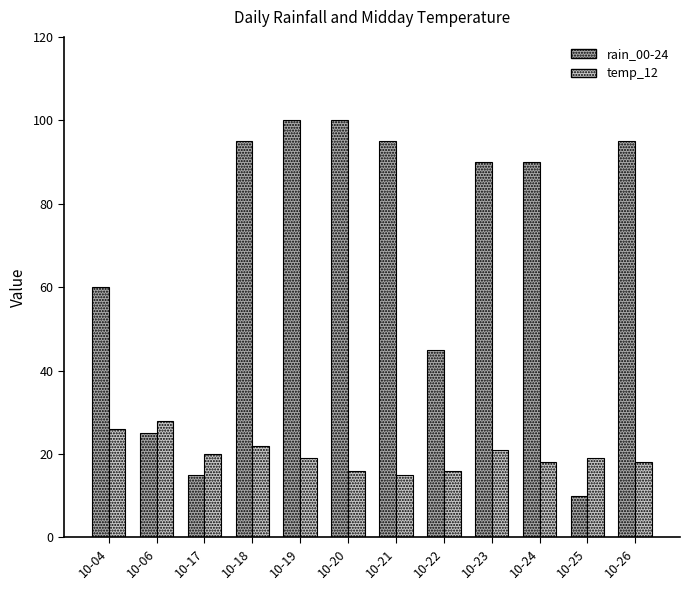

Is it true that rain_00-24 equals 26 at 10-17?

False